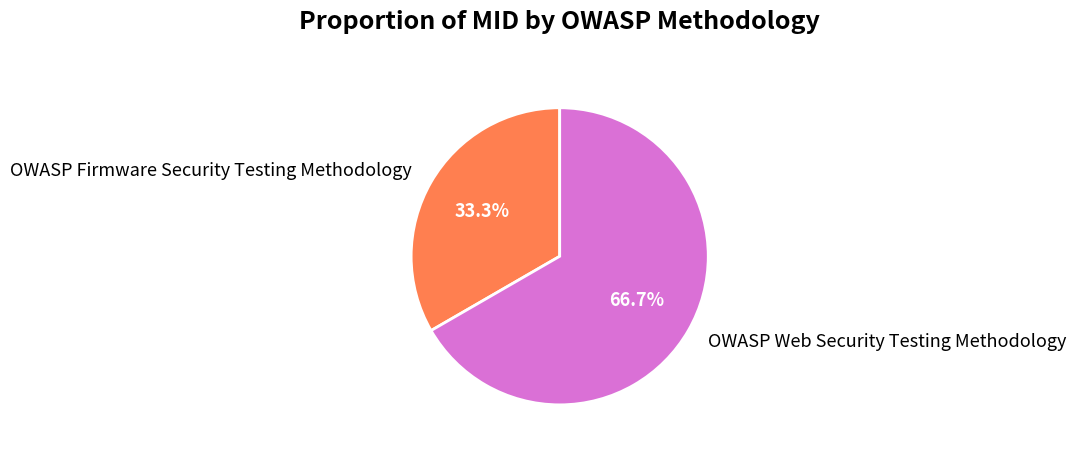

Does OWASP Firmware Security Testing Methodology represent more than half of the total?

No